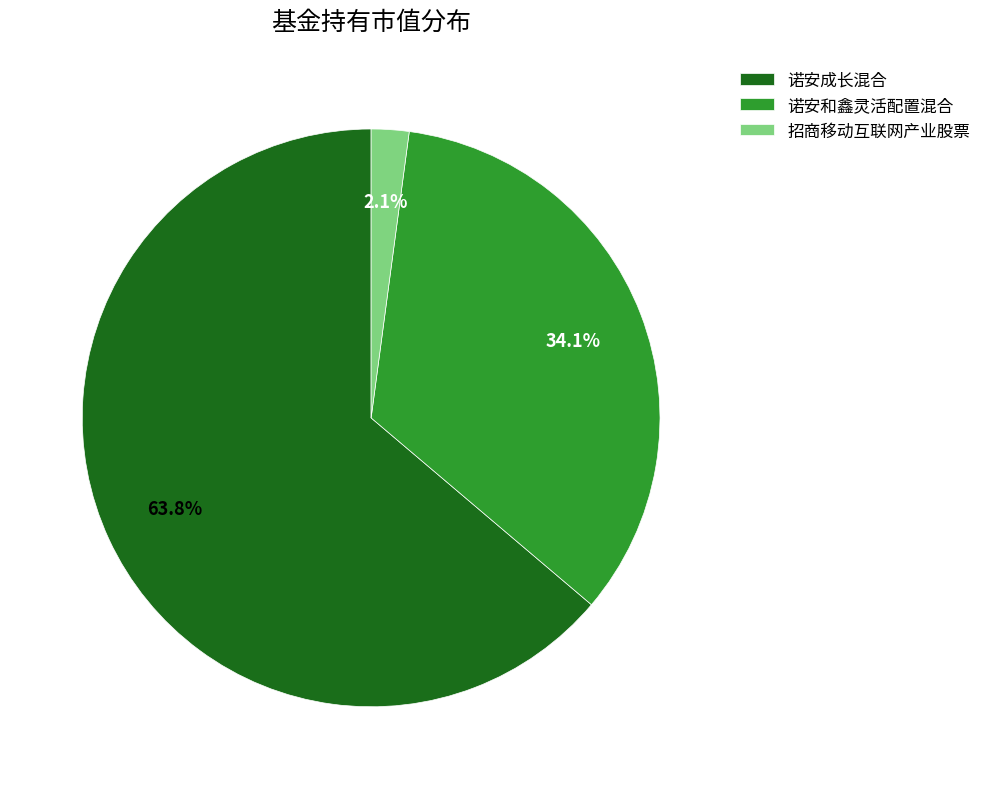

Which category has the smallest portion of the pie?

招商移动互联网产业股票